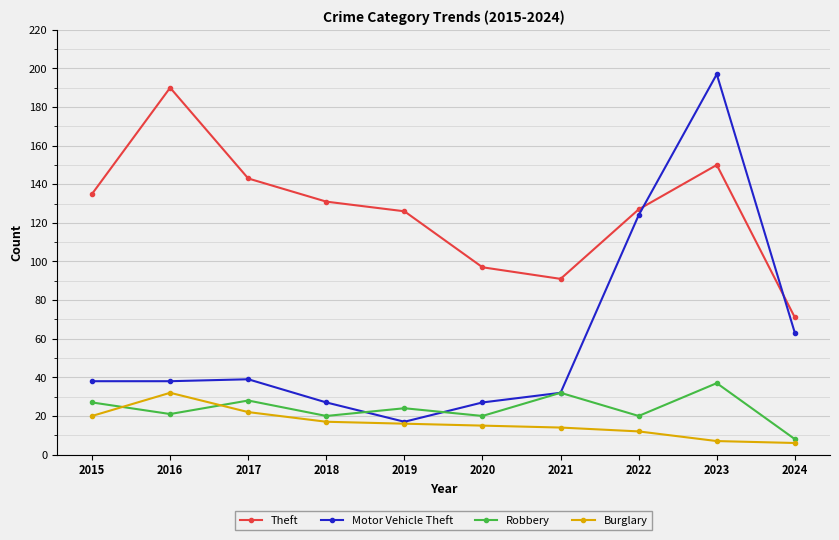

Rank the series at 2024 from lowest to highest value.

Burglary, Robbery, Motor Vehicle Theft, Theft